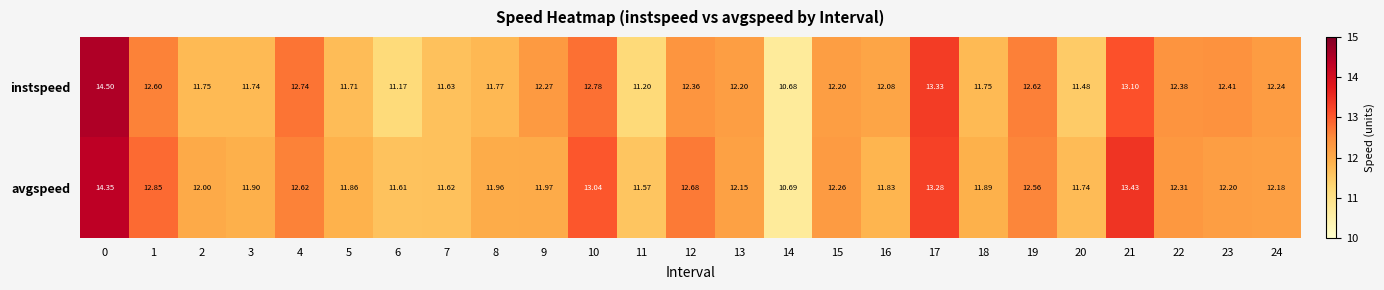

Between 9 and 21, which series saw the biggest shift?

avgspeed